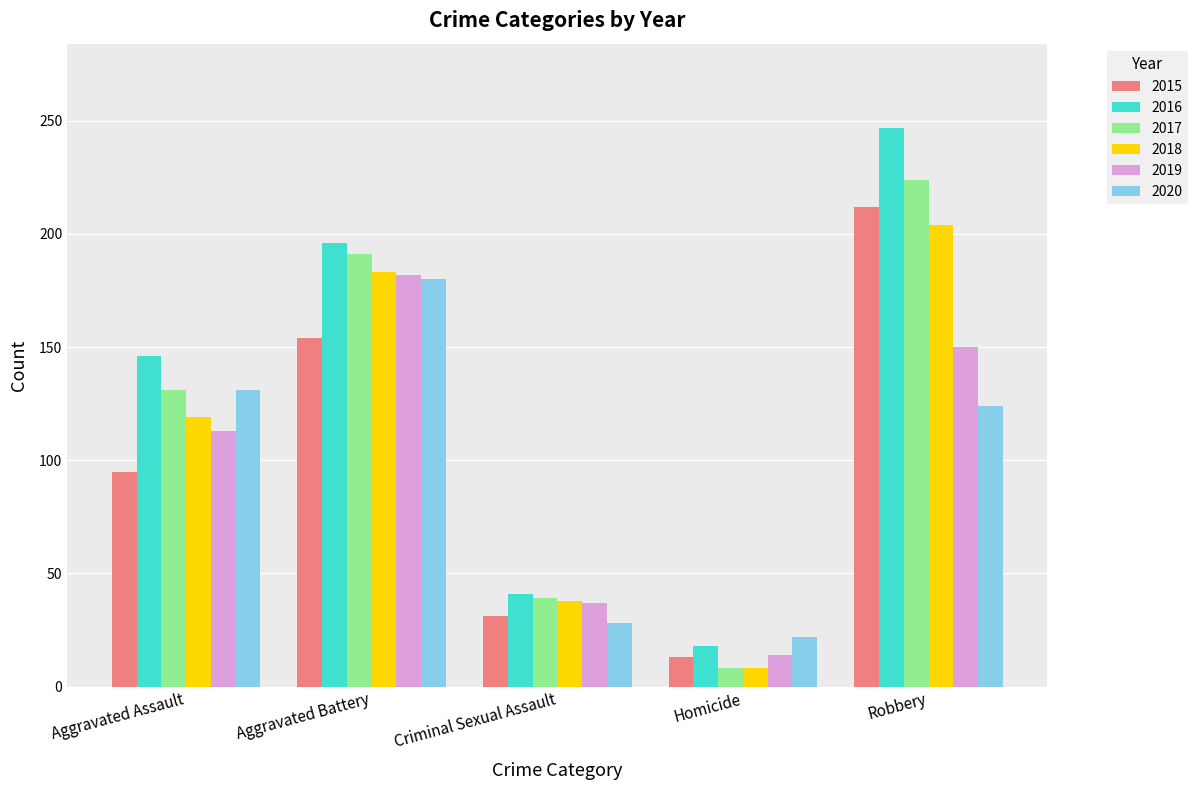

Reading left to right, transcribe all the data shown in this chart.

2015: 95	154	31	13	212
2016: 146	196	41	18	247
2017: 131	191	39	8	224
2018: 119	183	38	8	204
2019: 113	182	37	14	150
2020: 131	180	28	22	124